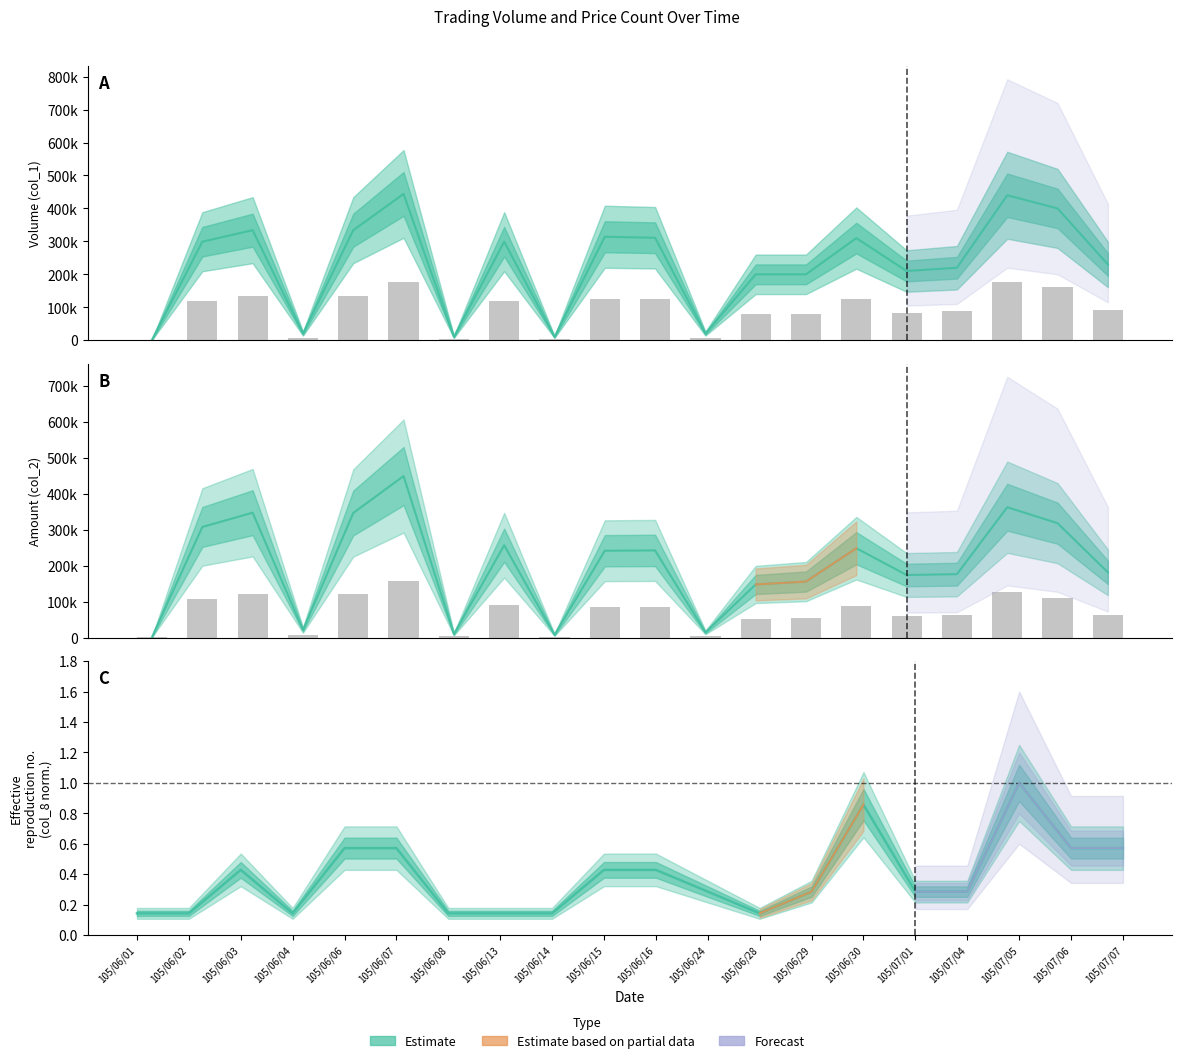

At which category does the chart reach its peak across all series?

105/06/07